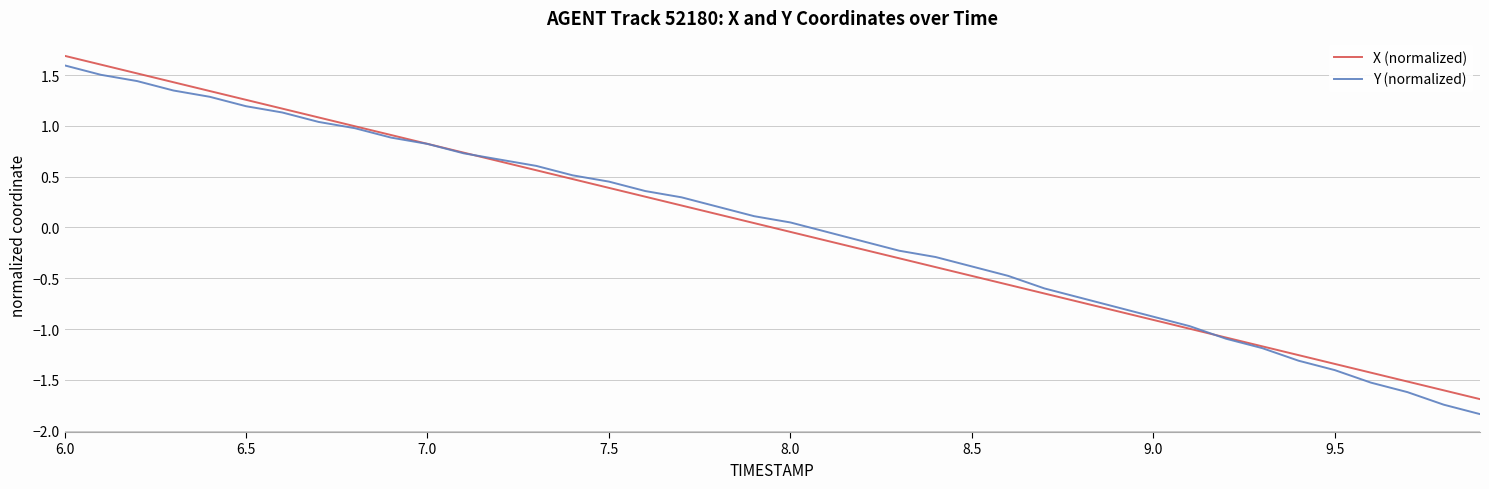

What is the smallest value displayed?

-1.8